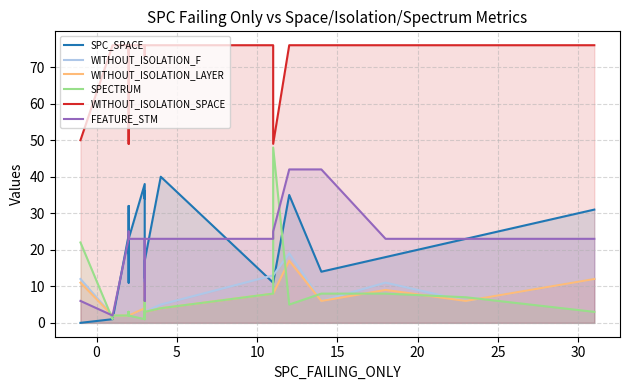

What is the difference between the maximum and second lowest values in the FEATURE_STM series?

40